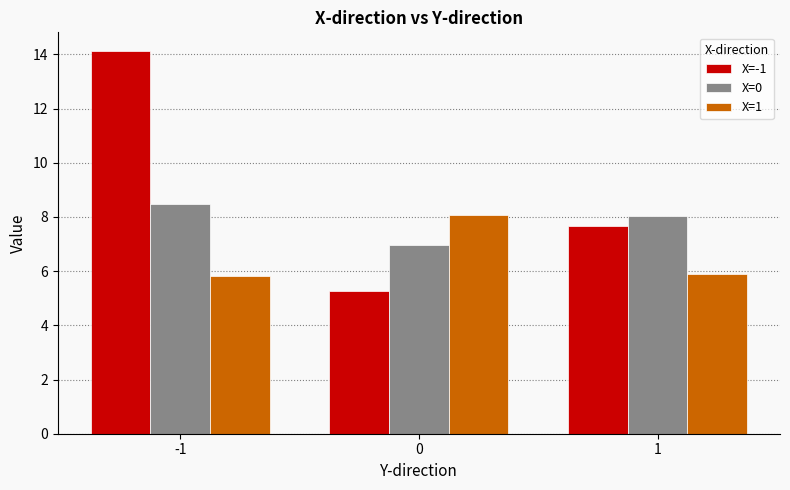

What is the value of the X=-1 bar at the 1st from the left?

14.1